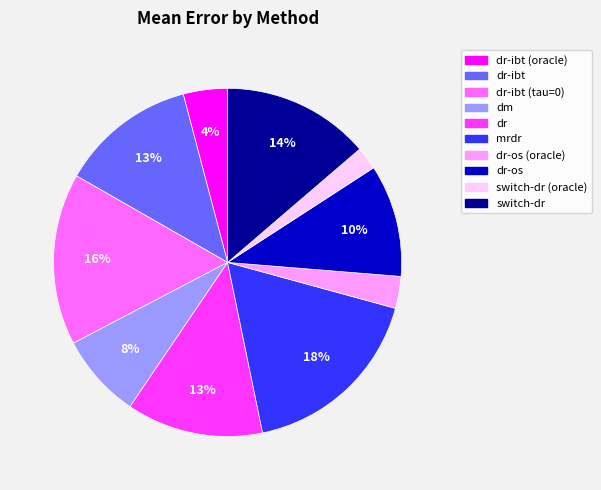

To the nearest percent, what is the average slice percentage?

10%